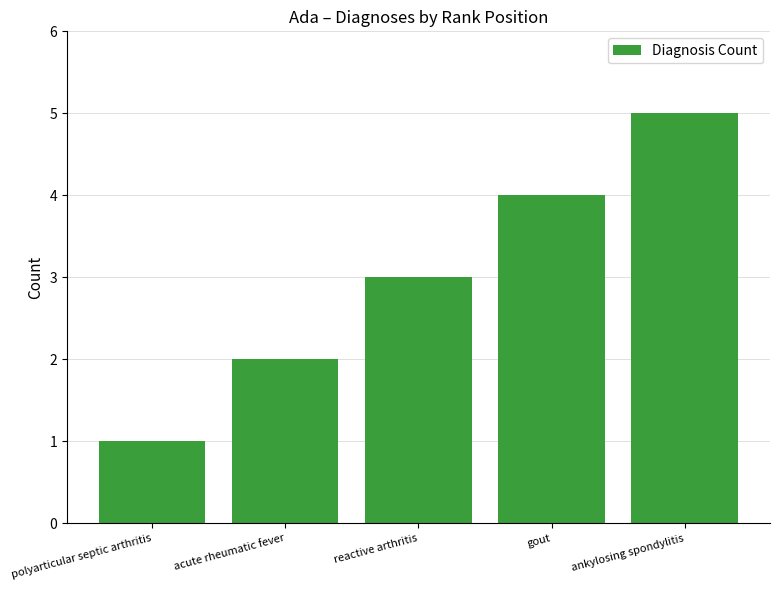

What is the label of the 1st bar from the left?

polyarticular septic arthritis